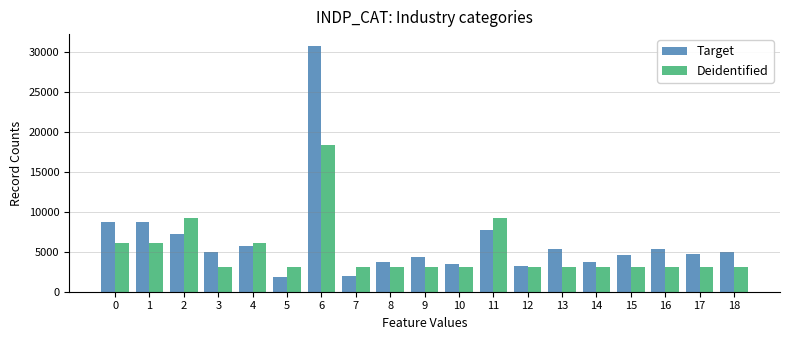

What is the sum of the Target values at 10 and 11?

11185.3